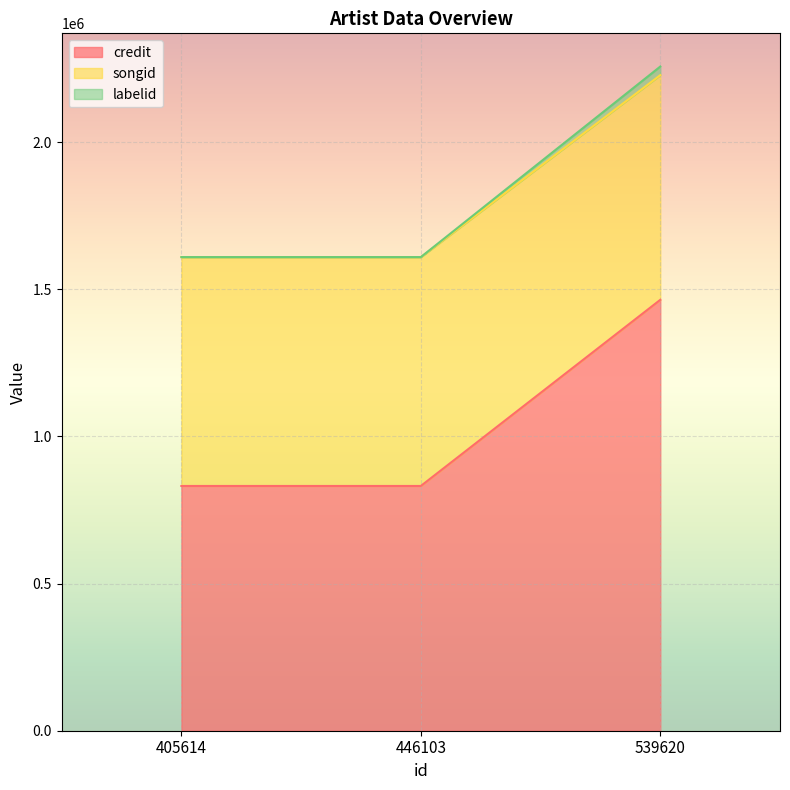

Which category has the highest value in the labelid series?

539620